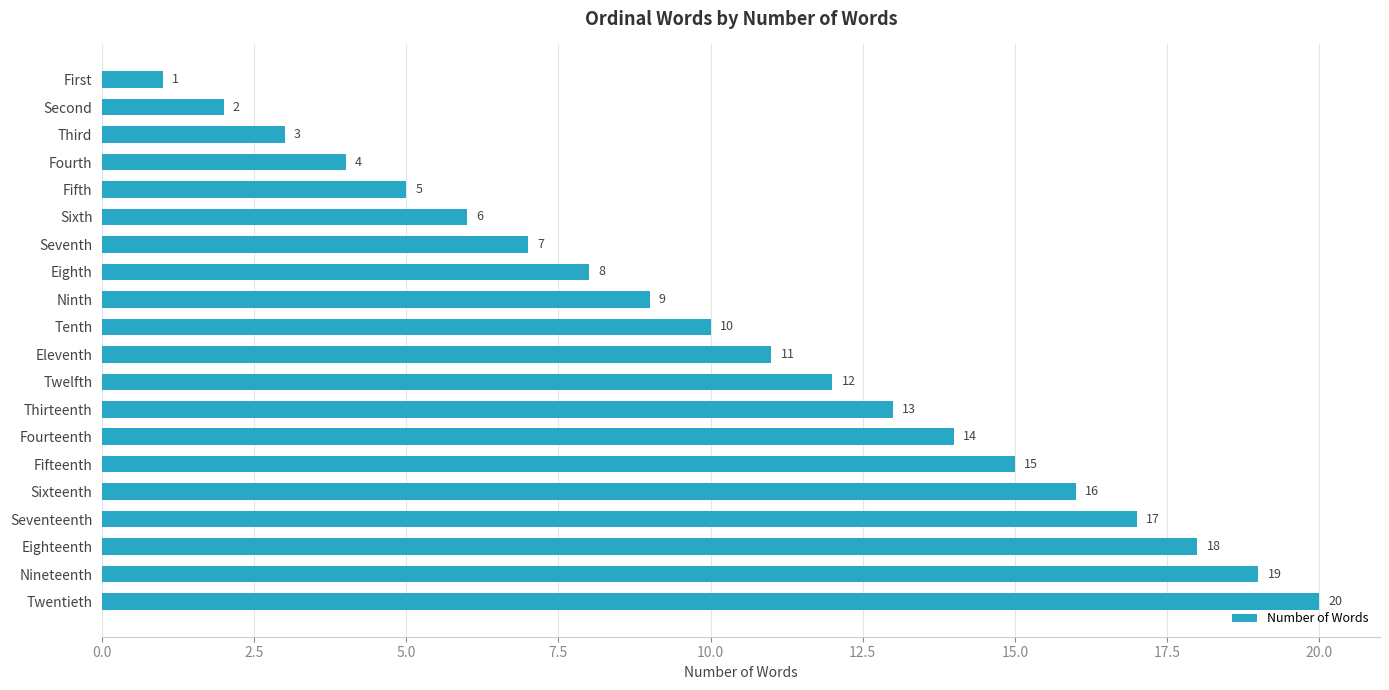

What is the sum of all values?

210